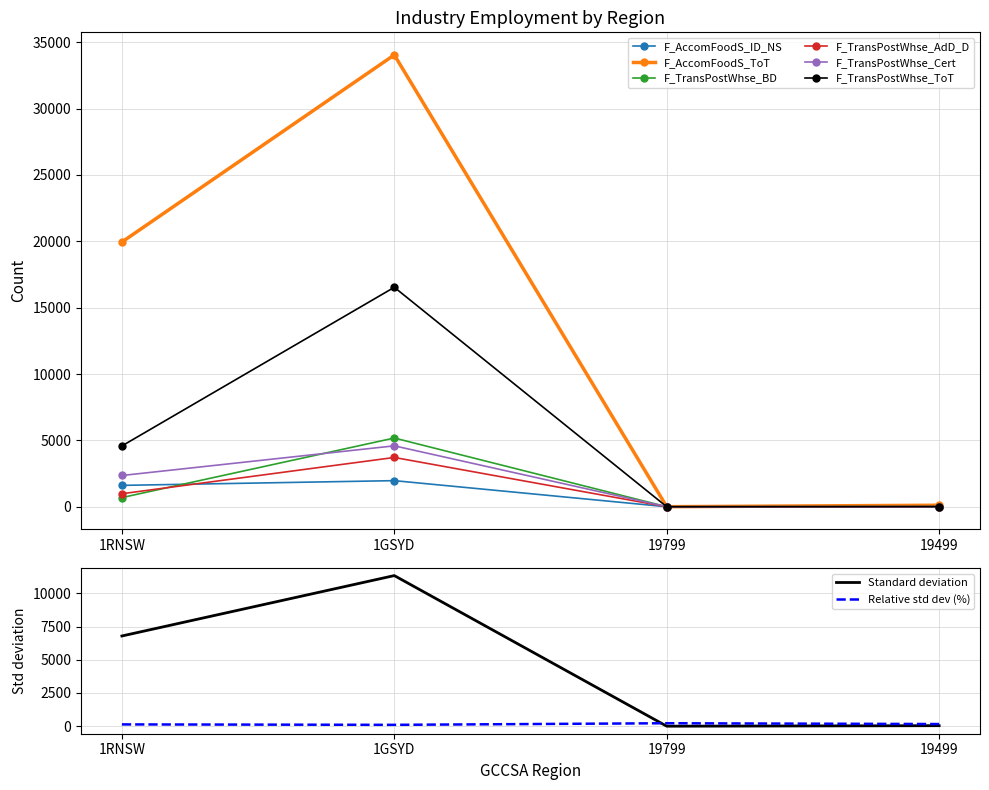

What is the label of the 1st point from the right?

19499